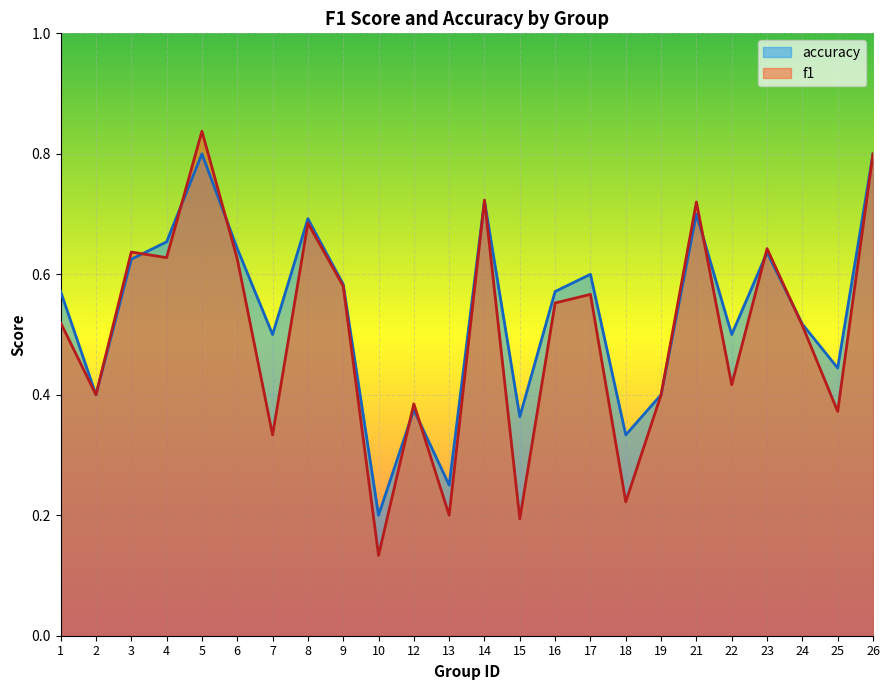

Does the chart display data point markers on the line(s)?

No